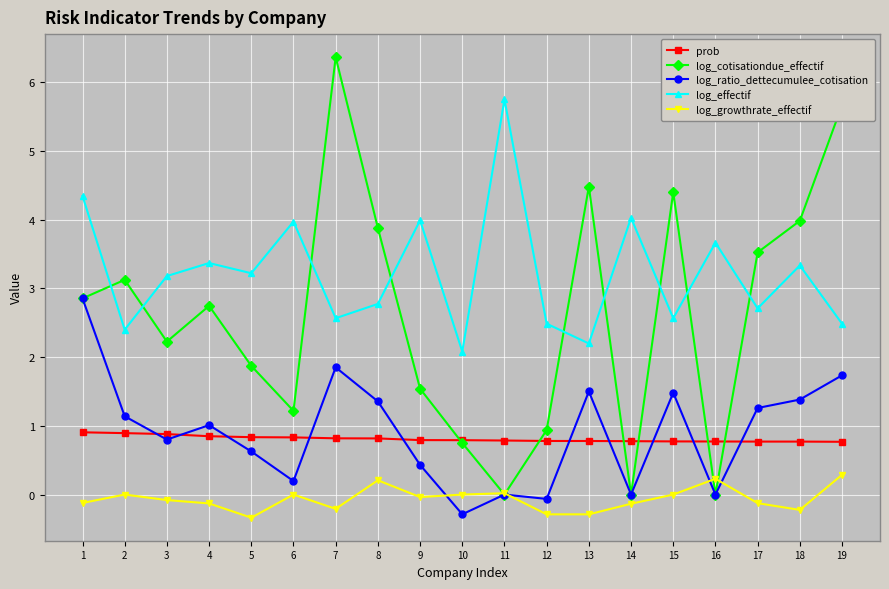

True or false: log_growthrate_effectif has a value of 0.0 at 2.

True